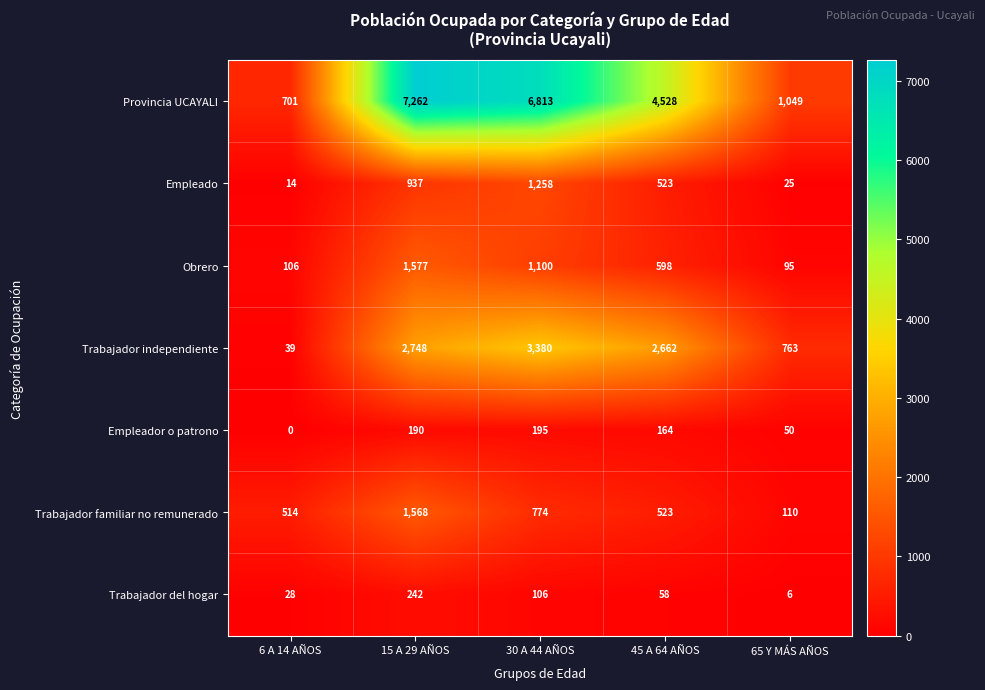

What is the difference between the highest and lowest values at 30 A 44 AÑOS?

6707